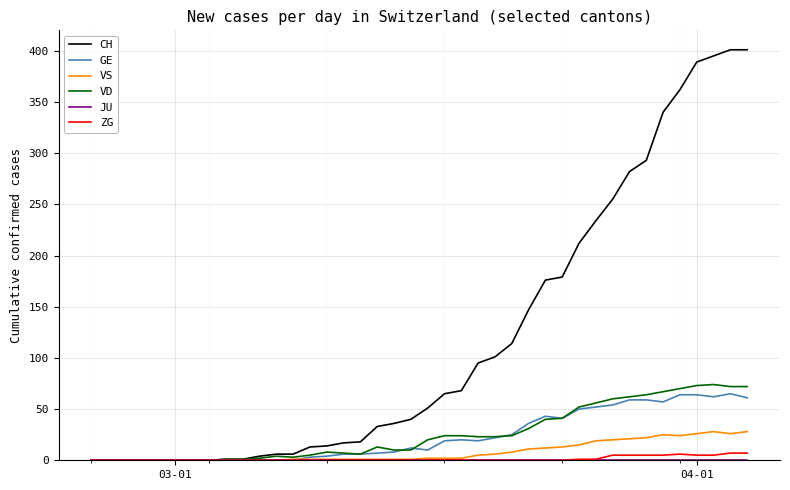

Is this an area chart (filled region under the line)?

No